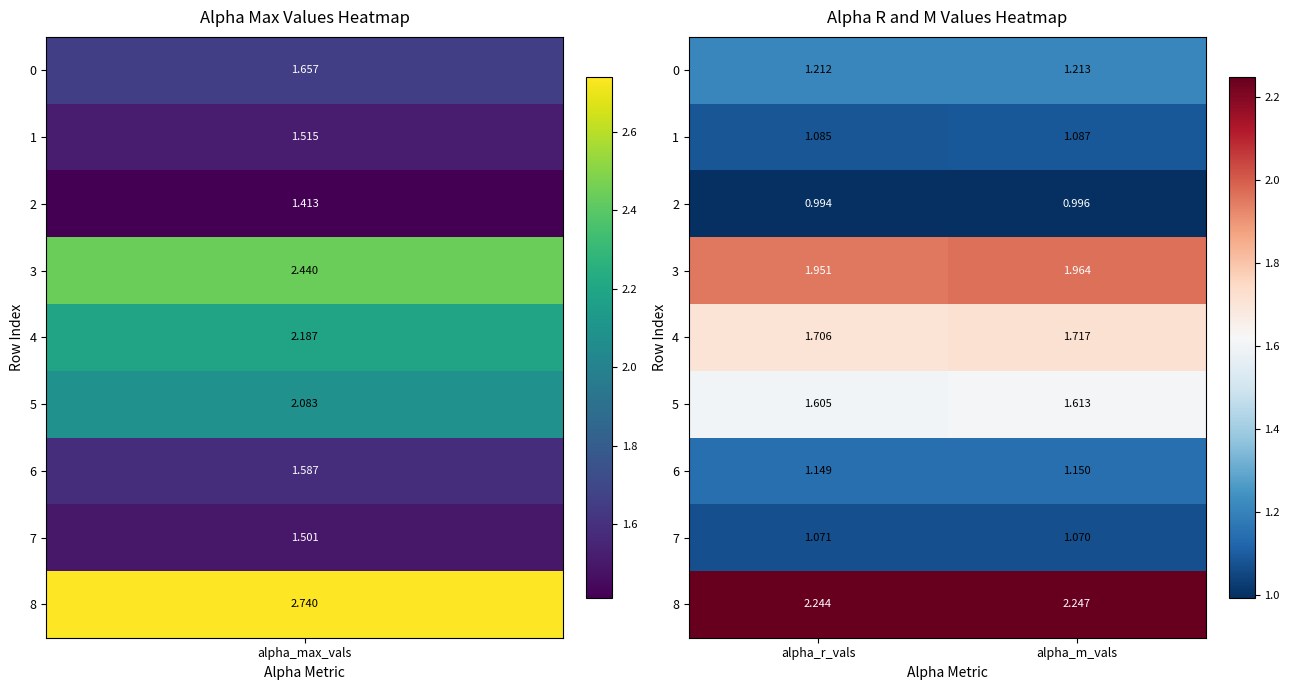

At which label is 0 closest to 1?

alpha_r_vals